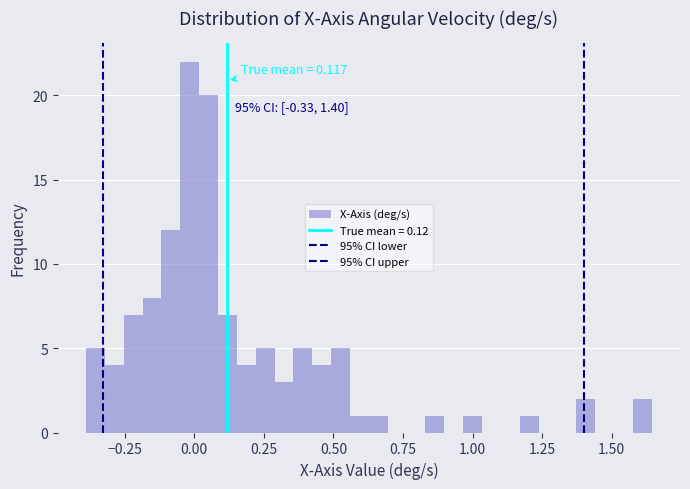

Around what value on the x-axis is the tallest bar? Give the approximate position of its centre, as read against the axis.

0.00